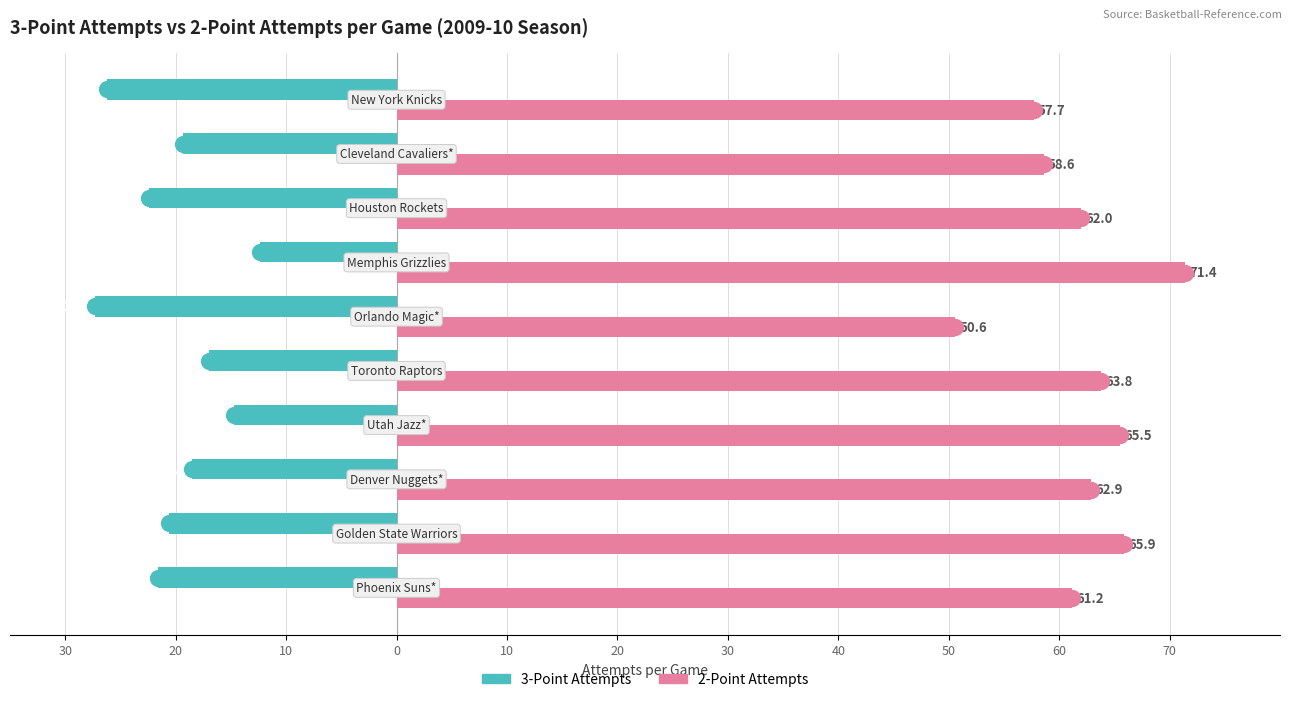

Which series has the largest total across all categories?

2-Point Attempts